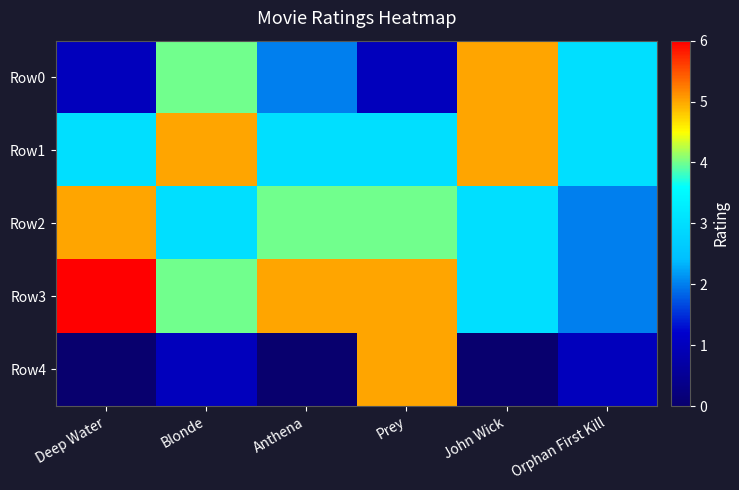

How many categories are shown in the chart?

6